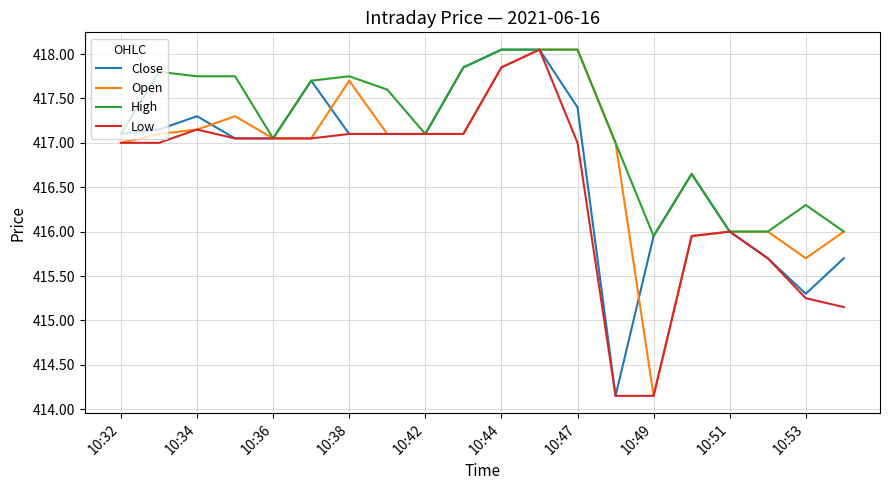

Does the chart have visible grid lines?

Yes